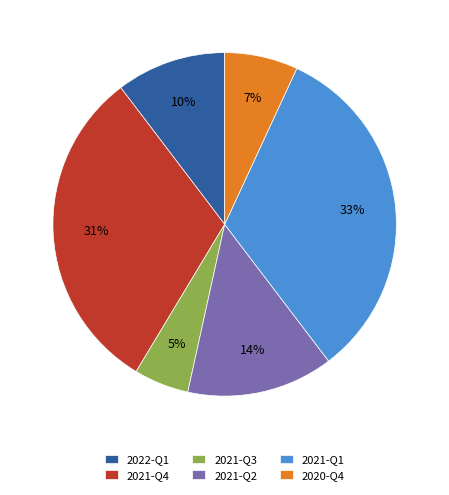

What percentage is the 2020-Q4 slice, to the nearest percent?

7%